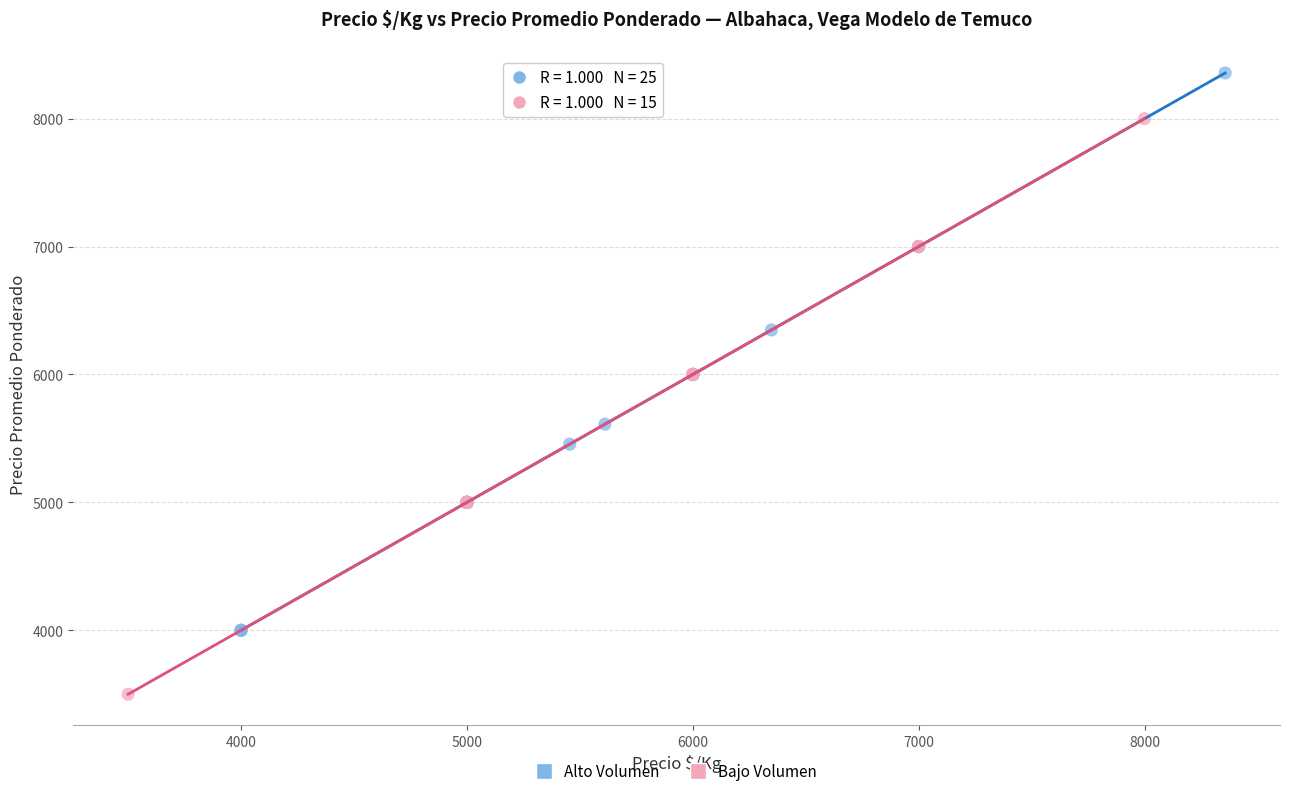

Which series reaches the maximum Y coordinate?

Alto Volumen